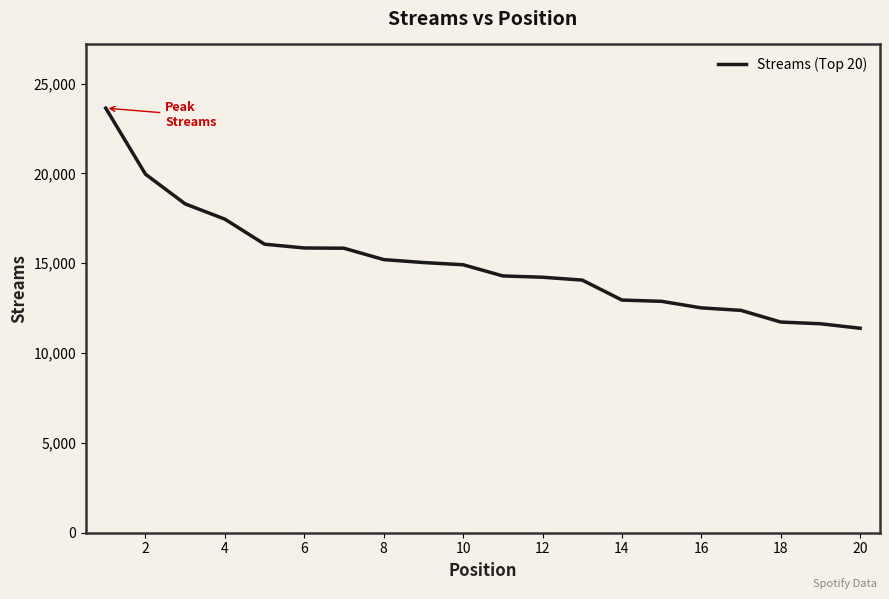

What is the smallest value displayed?

11383